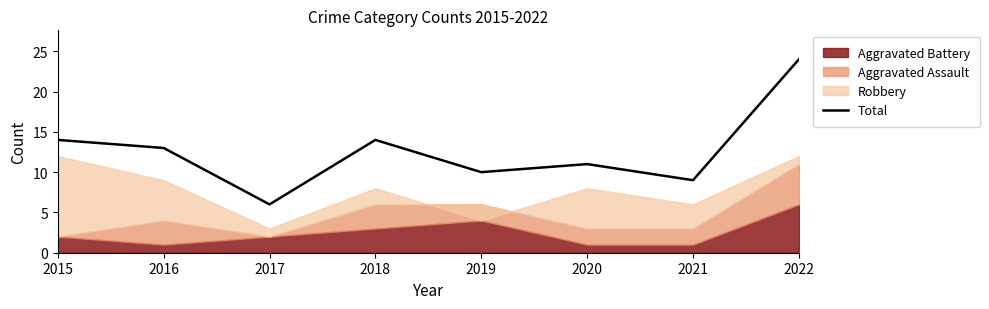

Where is the first local minimum?

2017